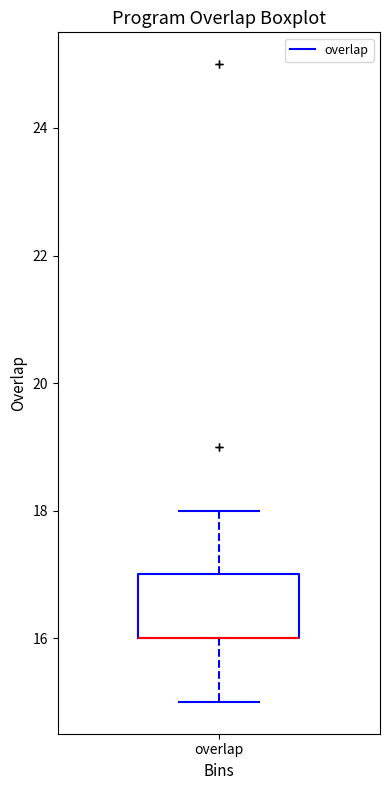

Where does the lower whisker of the box for overlap end on the y-axis? The values are not printed on the chart, so give them approximately, as read against the axis.

15